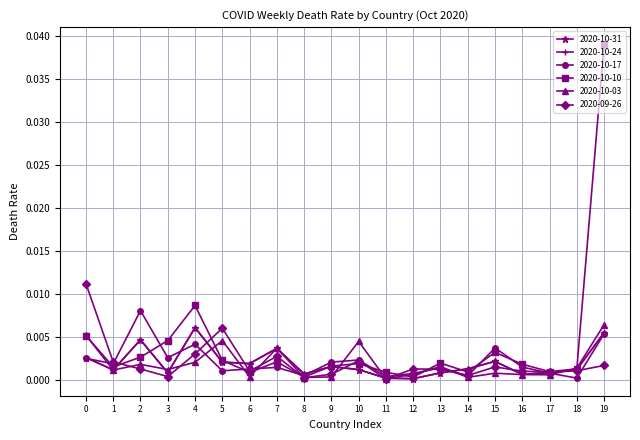

What are all the series names shown in the legend?

2020-10-31, 2020-10-24, 2020-10-17, 2020-10-10, 2020-10-03, 2020-09-26